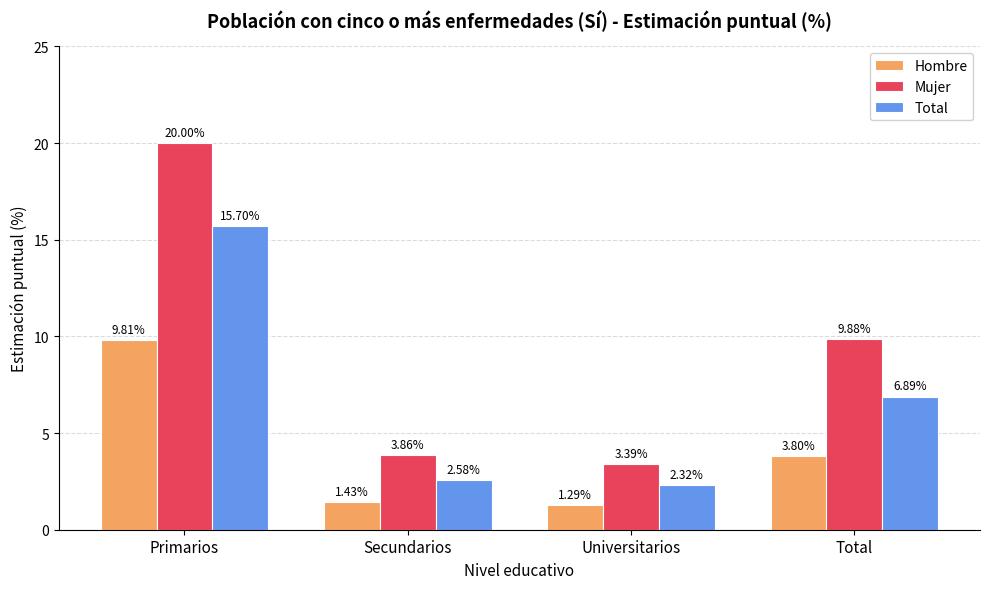

What is the spread (max minus min) of values at Secundarios?

2.4